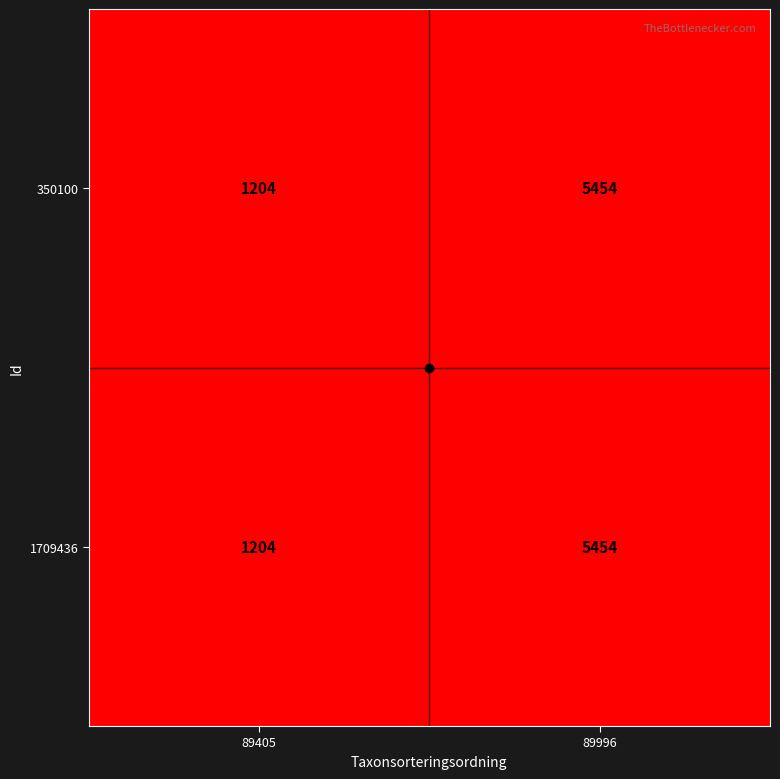

Which category has the lowest value across all series?

89405